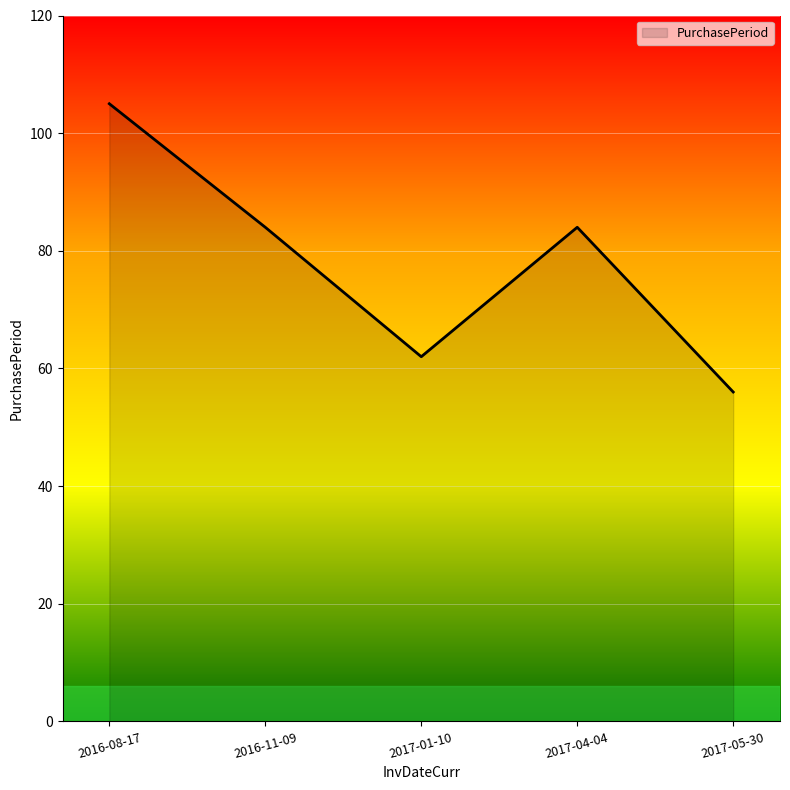

Reading left to right, what are all the values shown in this chart?

105	84	62	84	56